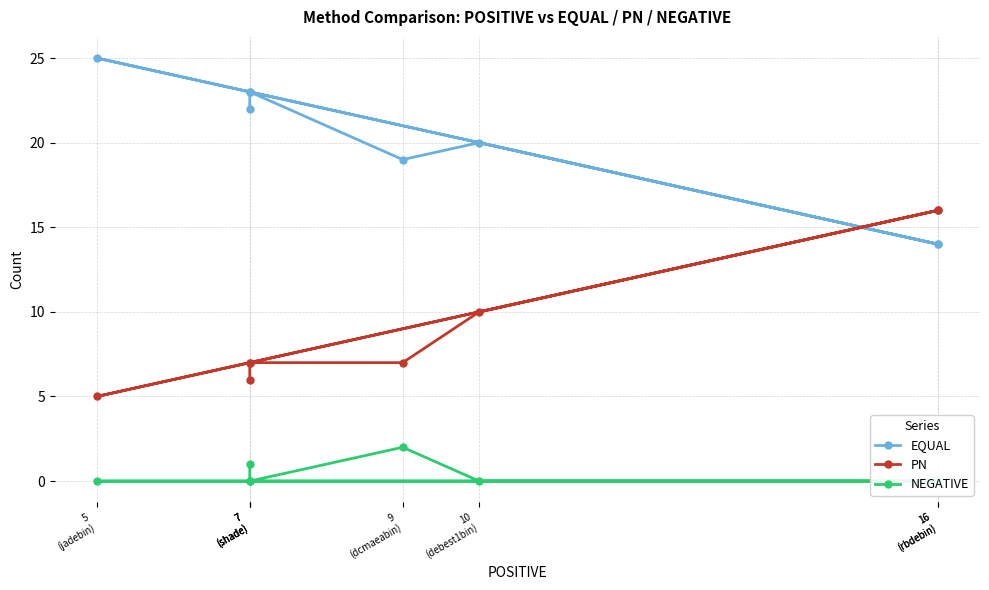

How many lines are shown in the chart?

3